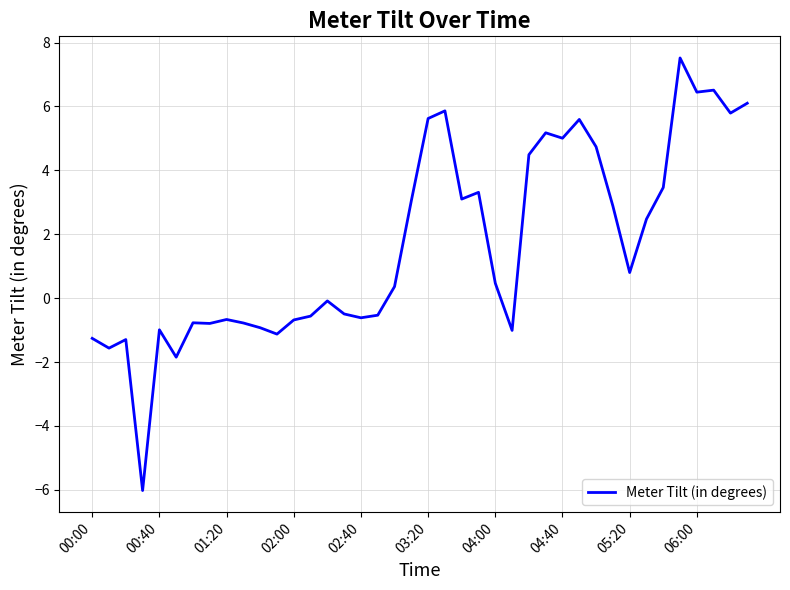

What is the difference between the maximum and minimum values?

13.5